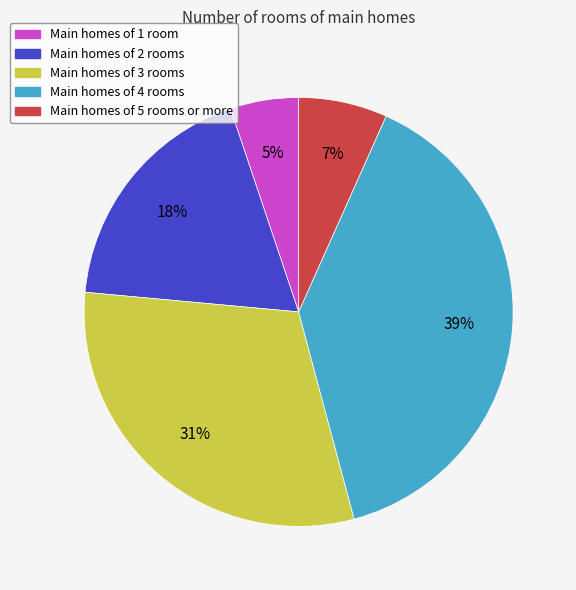

Count the number of slices in the pie.

5